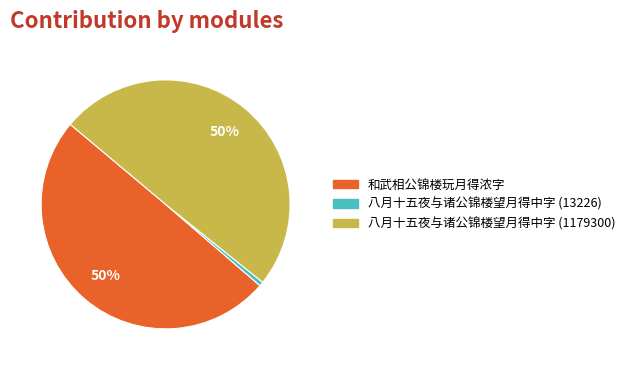

To the nearest percent, what percentage of the pie is 八月十五夜与诸公锦楼望月得中字 (1179300)?

50%